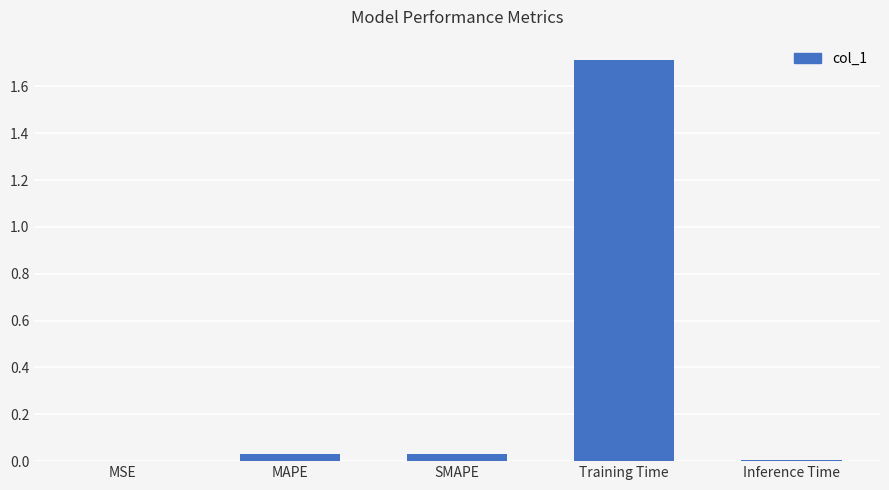

The value at Training Time is 1.7. True or false?

True